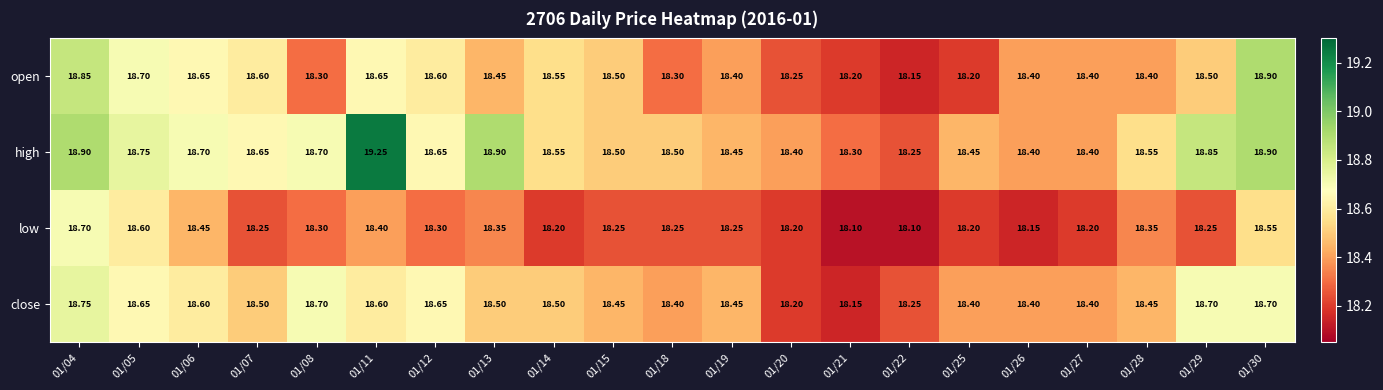

At 01/07, list the series in order from smallest to largest.

low, close, open, high